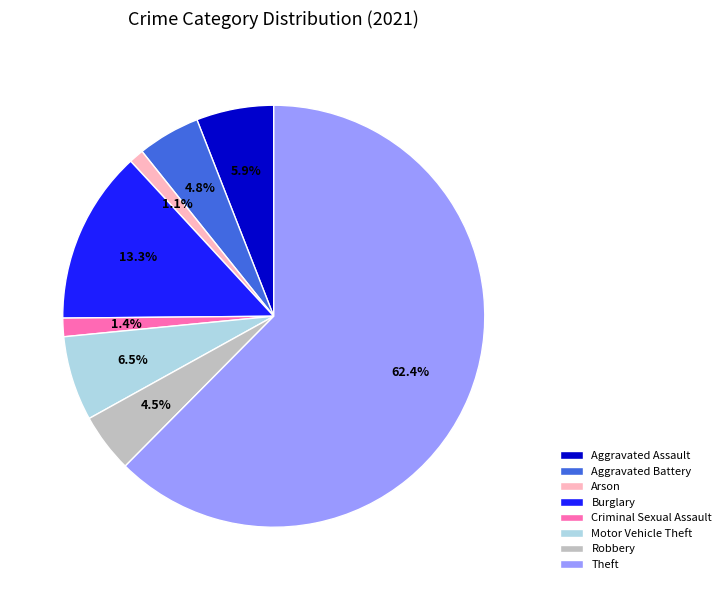

Approximately how many times larger is the value at Aggravated Assault compared to Robbery?

1.3